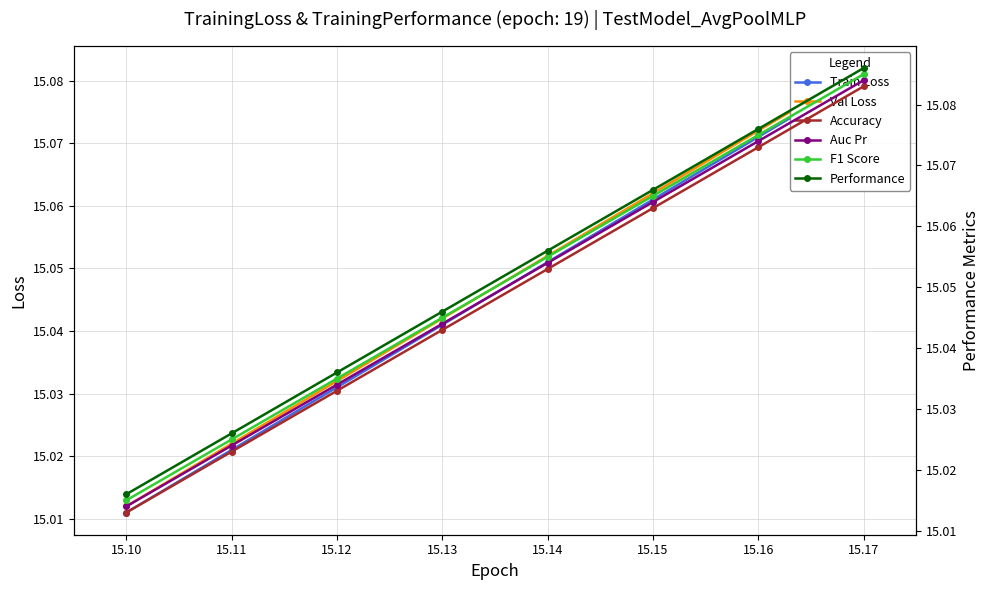

What is the sum of all Accuracy values?

120.4